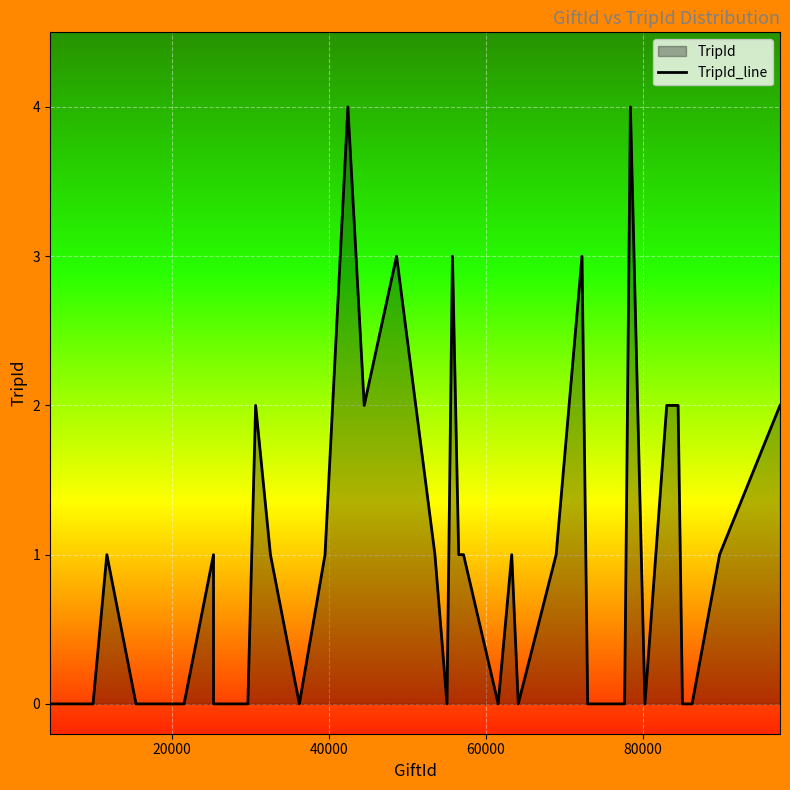

What is the difference between the maximum and minimum values?

4